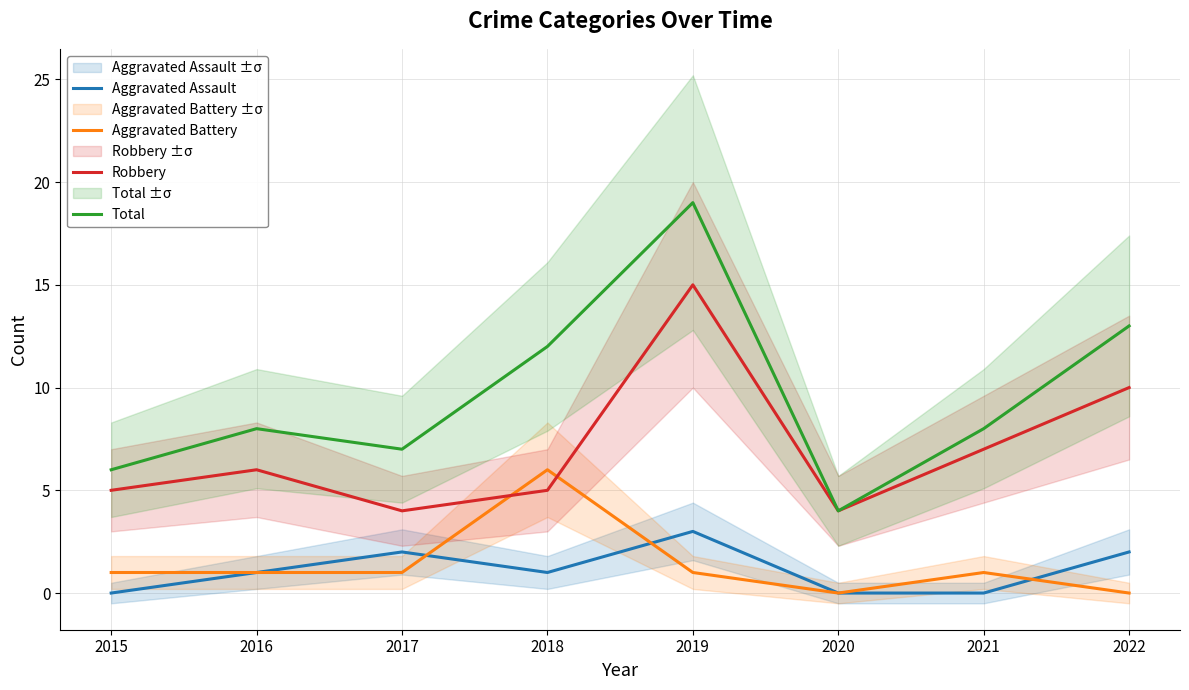

How many values in the Aggravated Assault series are below 1?

3